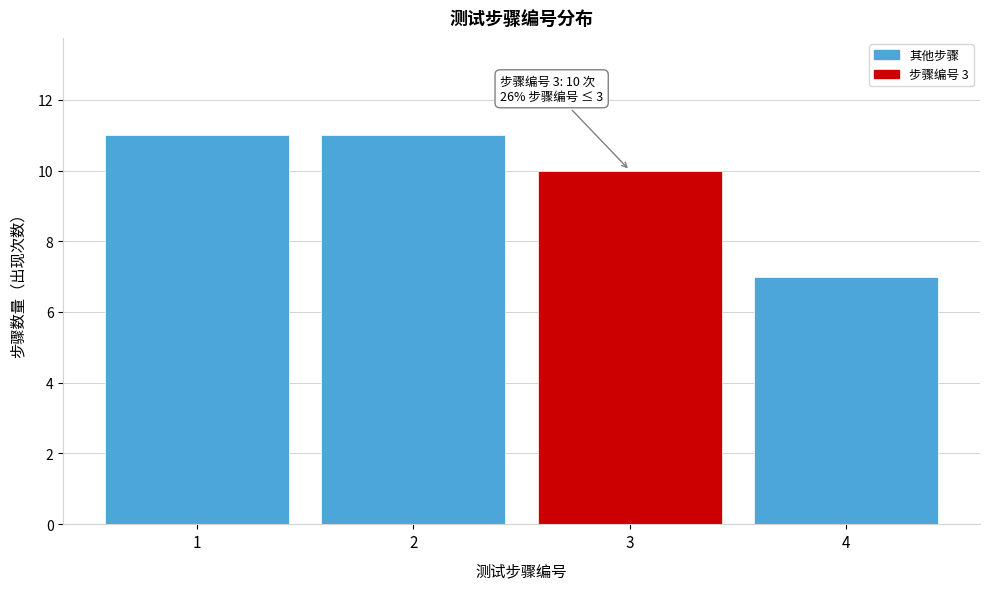

Reading left to right, what are all the values shown in this chart?

11	11	10	7